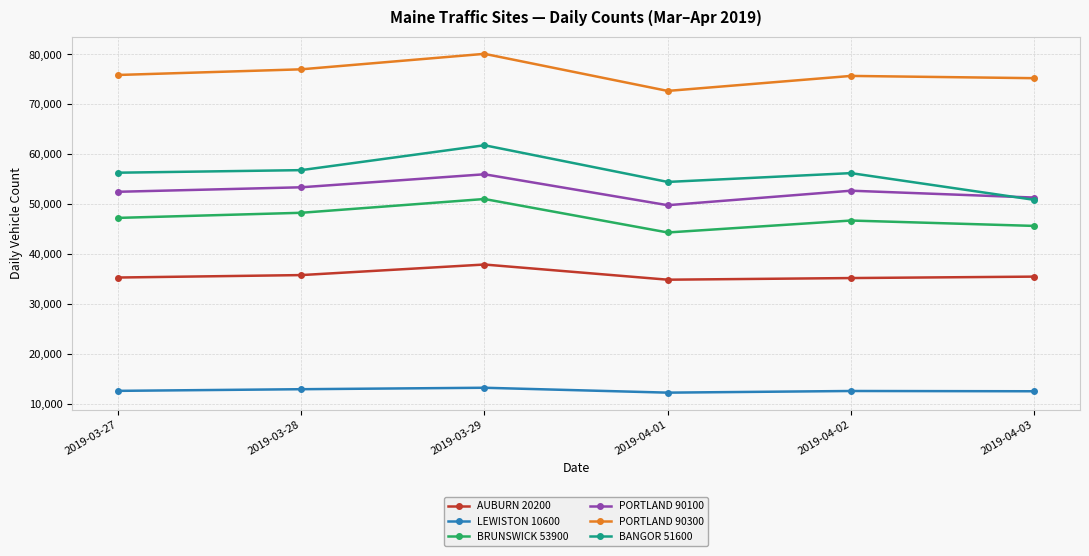

What is the label of the 2nd point from the right?

2019-04-02